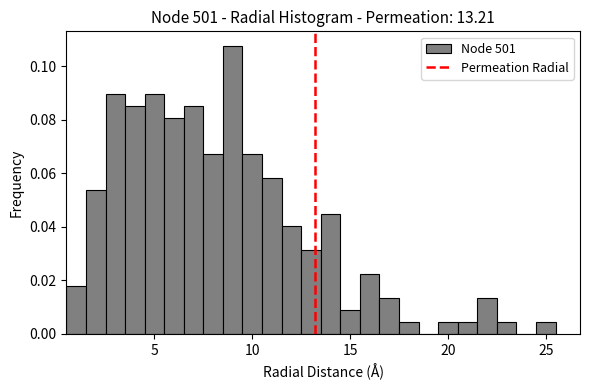

Read against the x-axis, roughly where is the centre of the tallest bar?

9.0